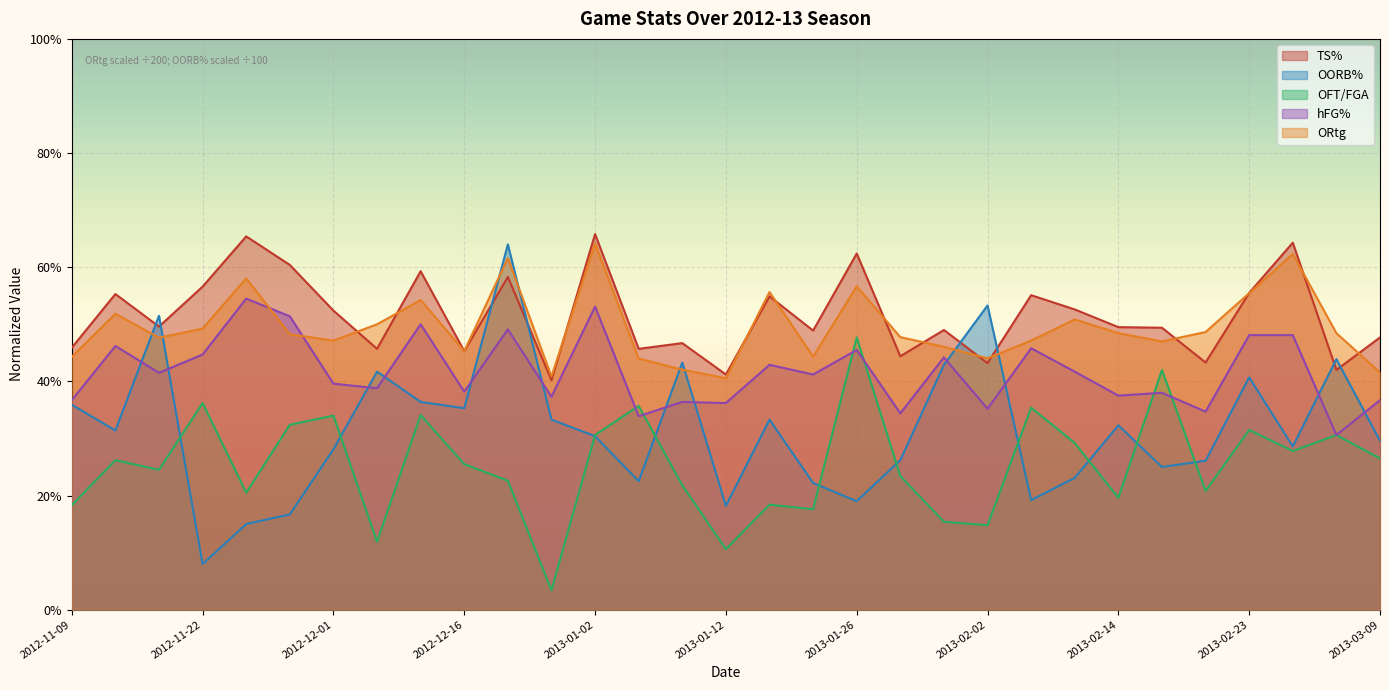

Does the chart display data point markers on the line(s)?

No